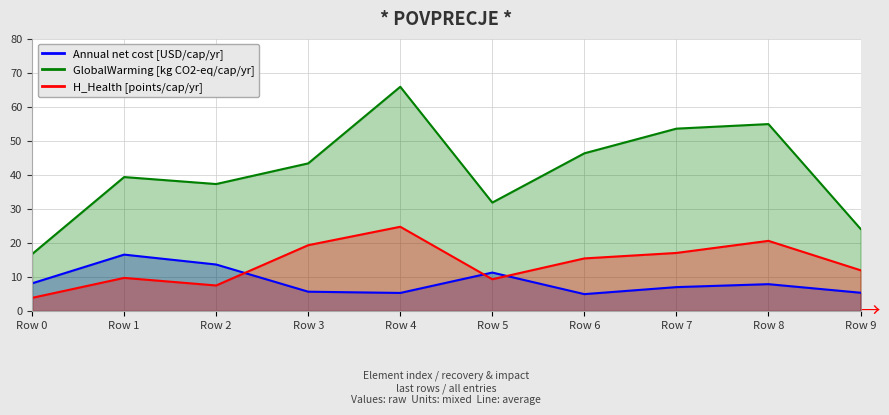

What is the difference between the GlobalWarming [kg CO2-eq/cap/yr] values at 2 and 4?

28.6